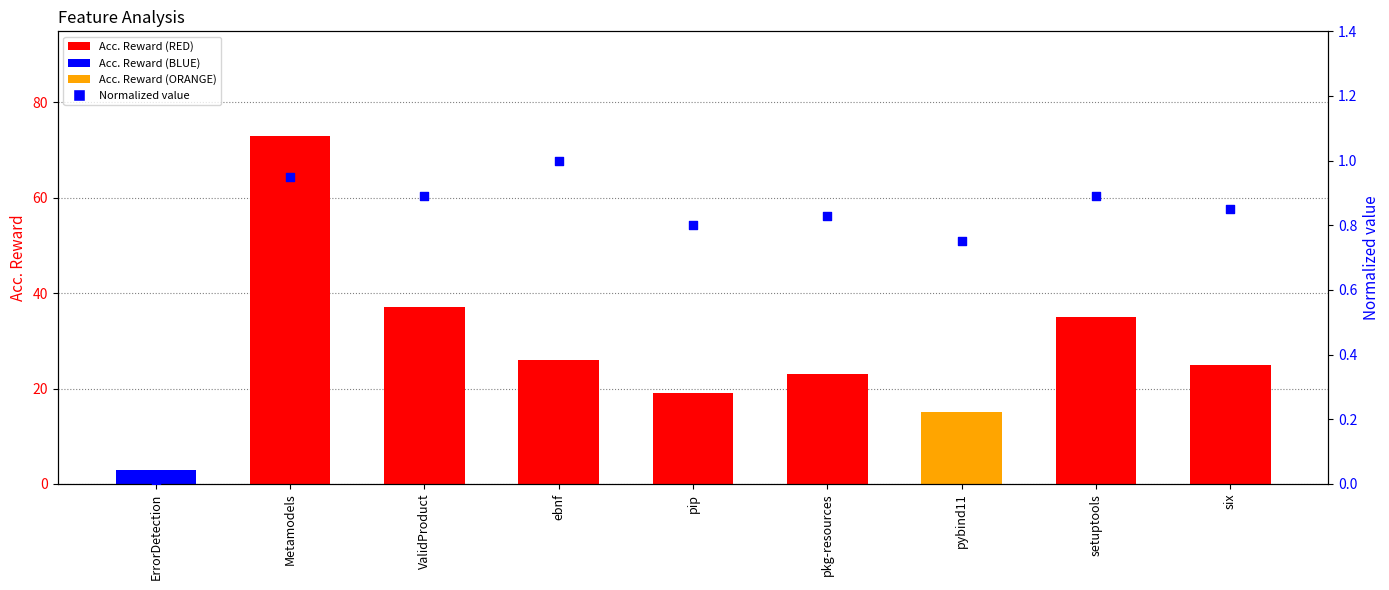

At which category is the sum across all series the highest?

Metamodels